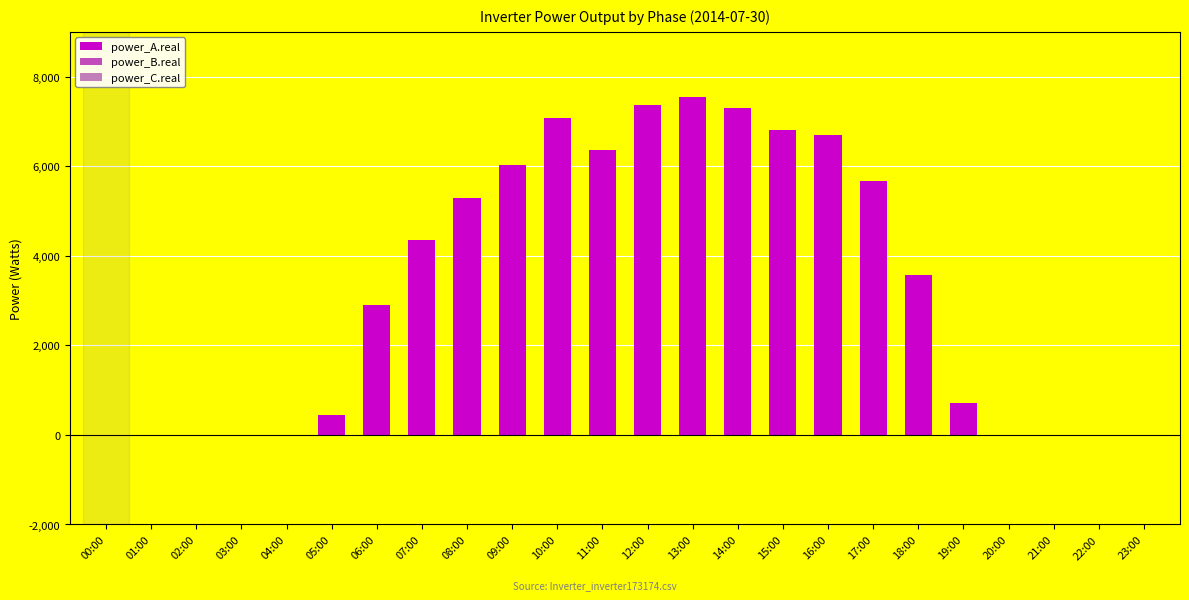

The value at 08:00 is 1138.1. True or false?

False